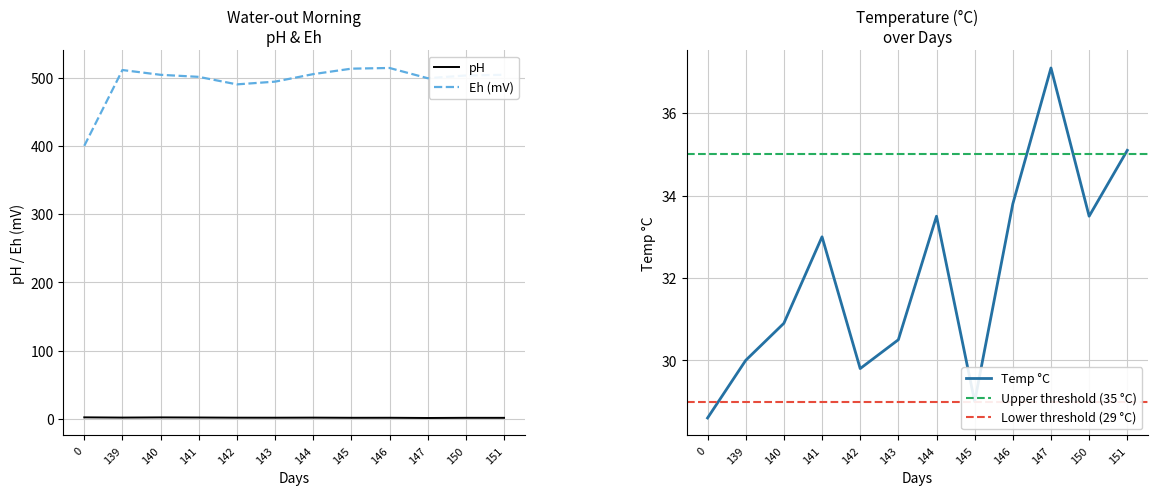

Reading left to right, what are all the values shown in this chart?

pH: 0=2.5	139=2.1	140=2.4	141=2.2	142=2.0	143=2.0	144=2.1	145=1.8	146=1.9	147=1.6	150=1.8	151=1.8
Eh: 0=400.0	139=511.0	140=504.0	141=501.0	142=490.0	143=494.0	144=505.0	145=513.0	146=514.0	147=499.0	150=503.0	151=504.0
Temp: 0=28.6	139=30.0	140=30.9	141=33.0	142=29.8	143=30.5	144=33.5	145=29.0	146=33.8	147=37.1	150=33.5	151=35.1